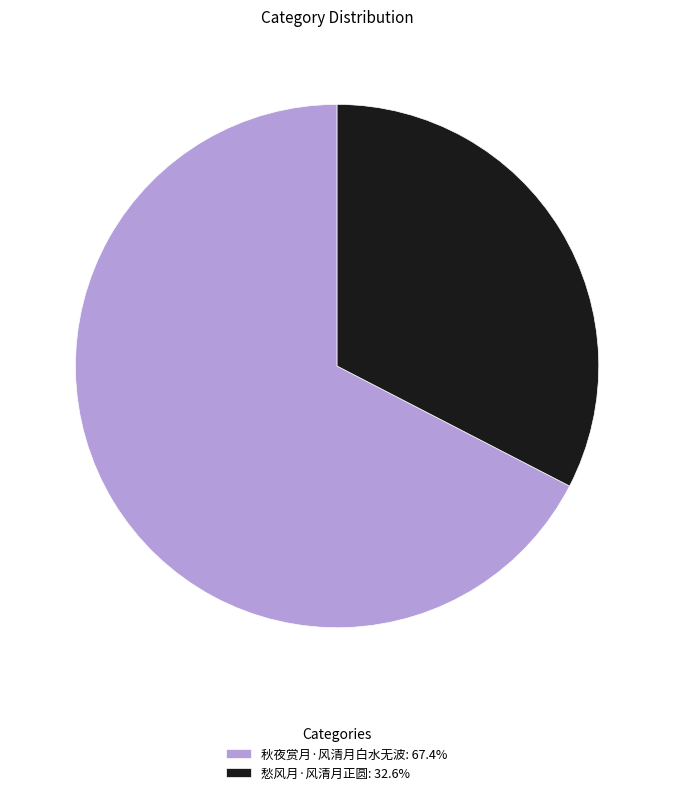

Combined, do 愁风月·风清月正圆: 32.6% and 秋夜赏月·风清月白水无波: 67.4% account for over 50%?

Yes